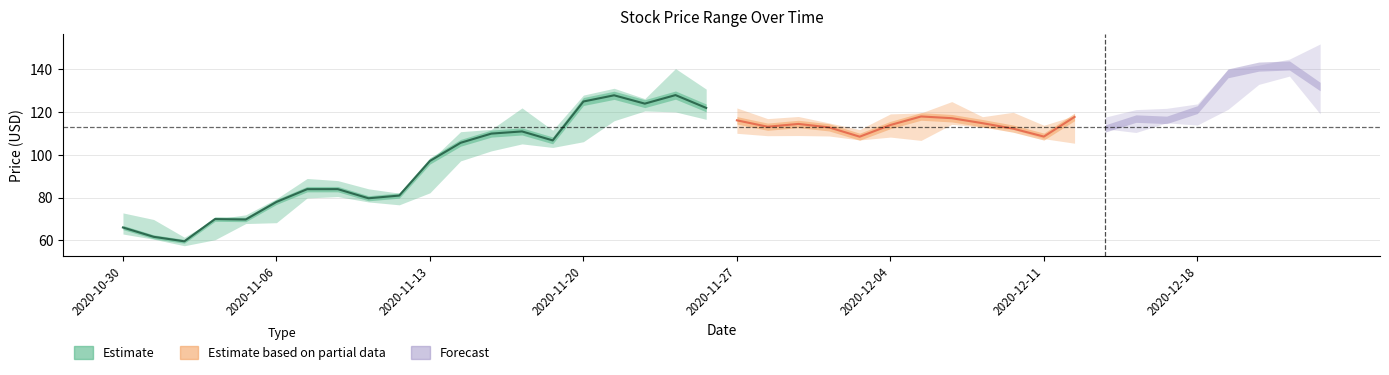

In low, how many points are higher than both neighbors (excluding endpoints)?

9